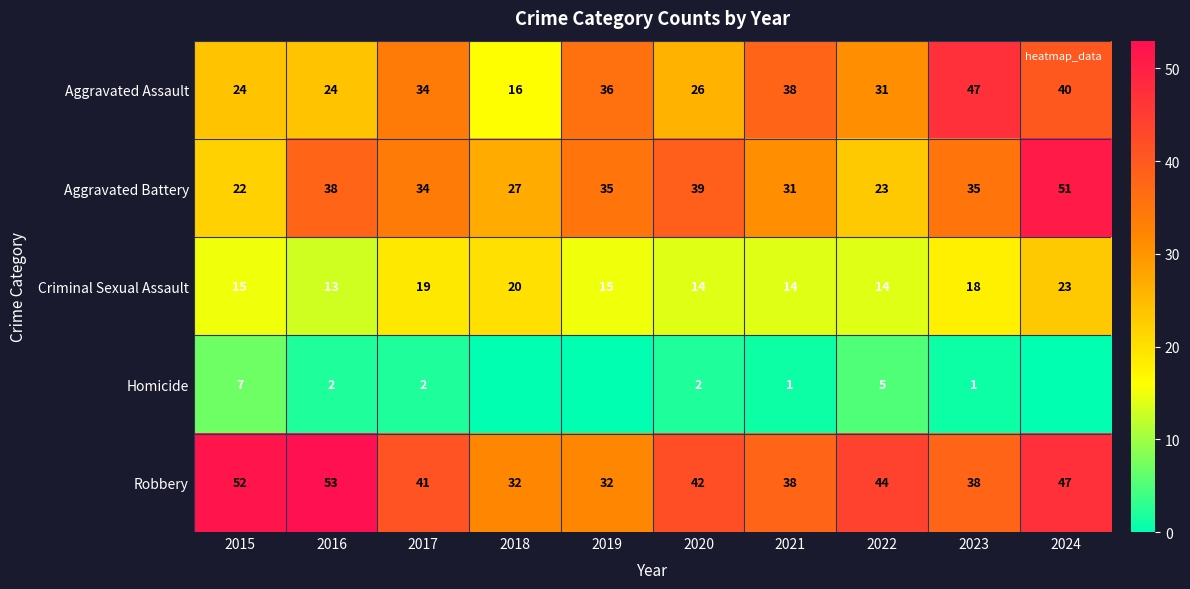

What is the difference between the maximum and minimum values in the Aggravated Assault series?

31